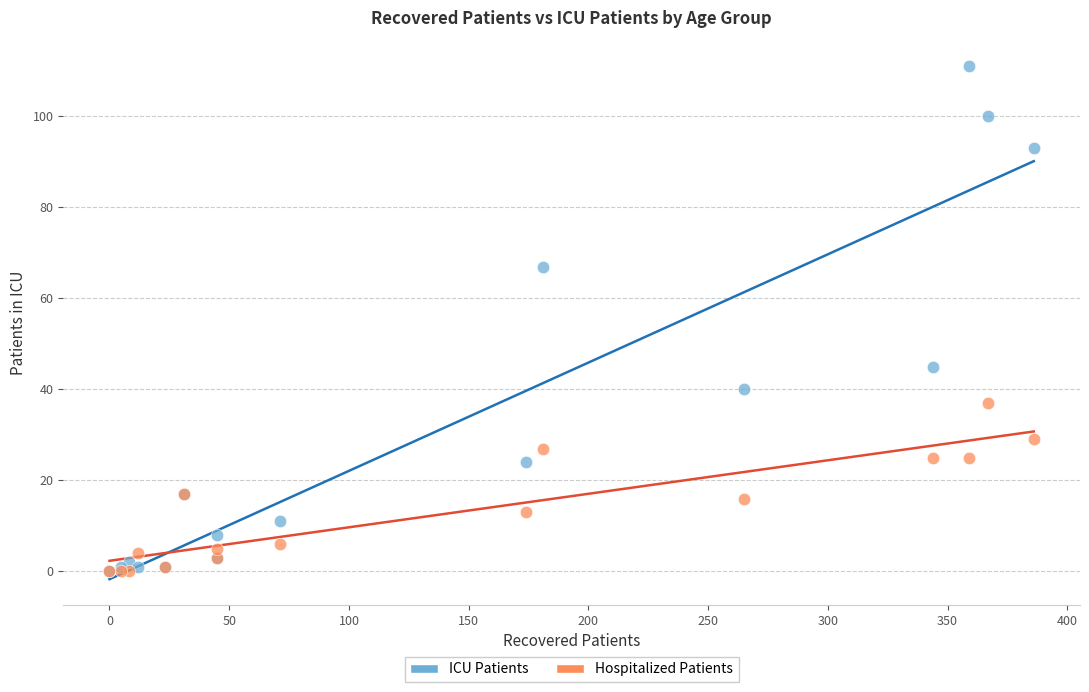

In the ICU Patients series, what Y value is closest to 55?

45